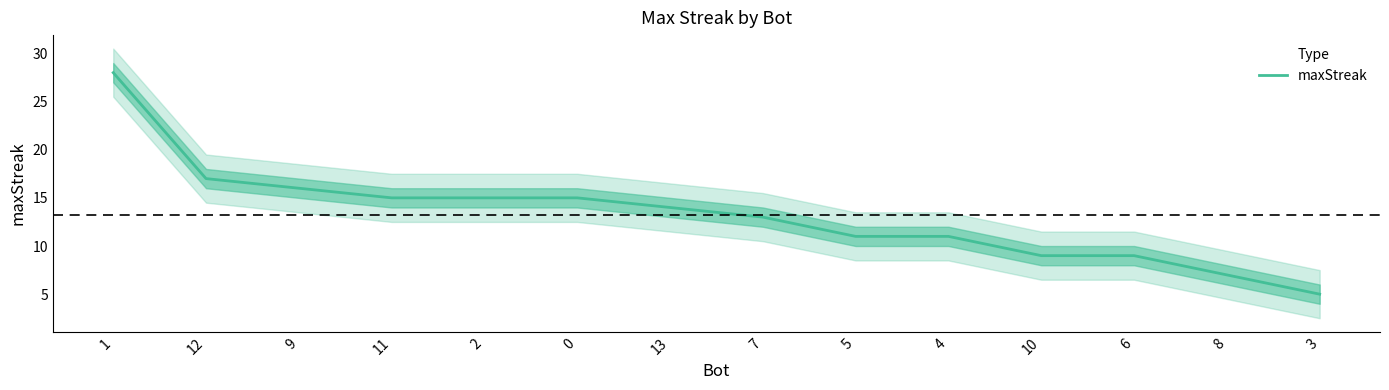

What is the difference between the maximum and minimum values?

23